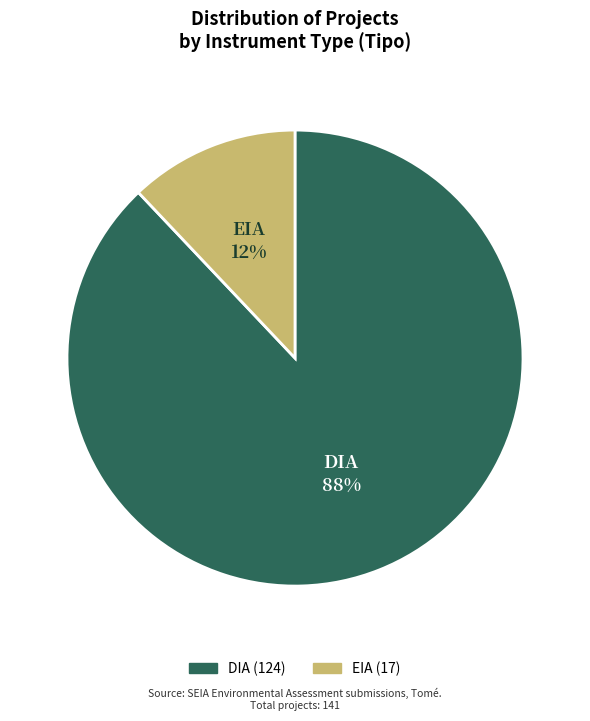

What is the majority slice?

DIA